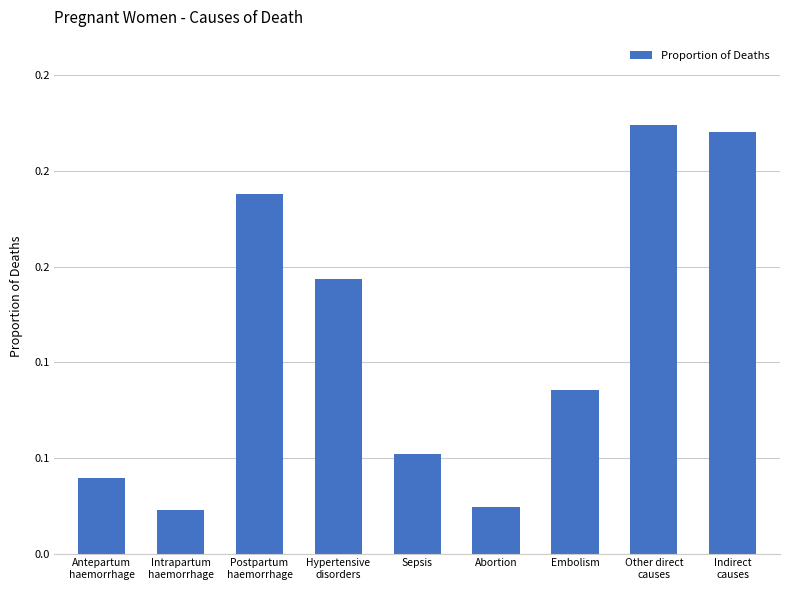

What position from the left is Abortion?

6